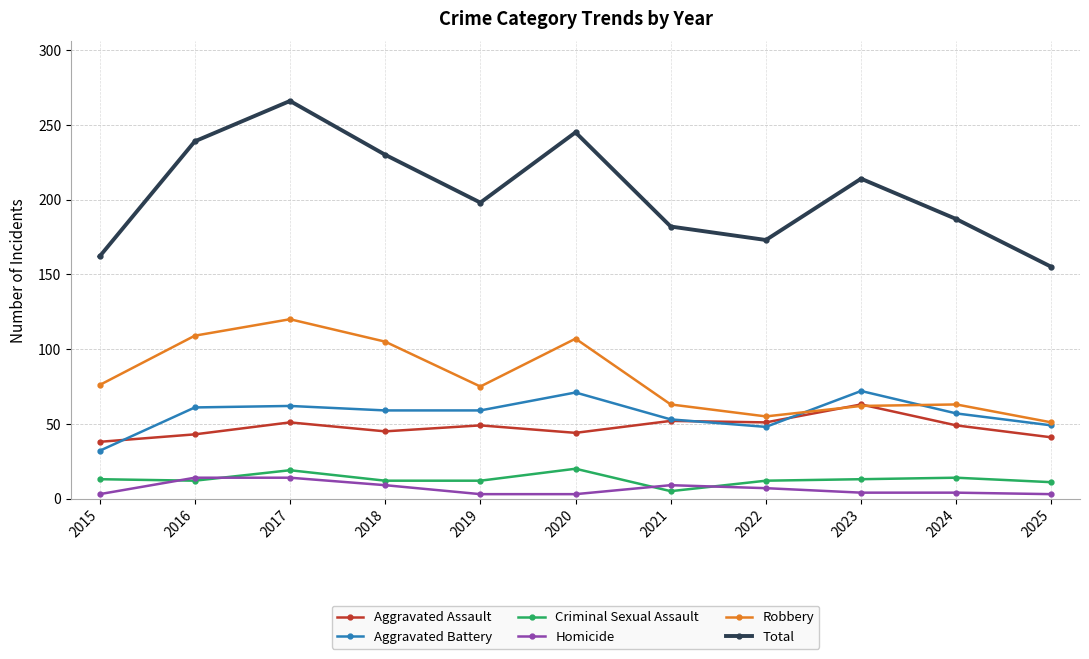

What is the value of the Criminal Sexual Assault point at the 6th from the left?

20